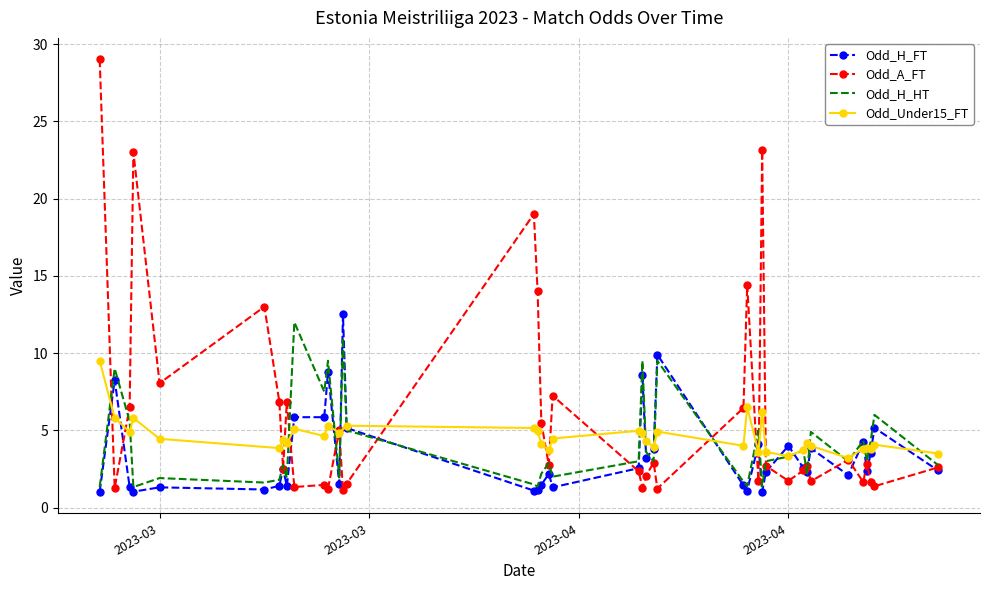

What is the difference between the maximum and second lowest values in the Odd_A_FT series?

27.8